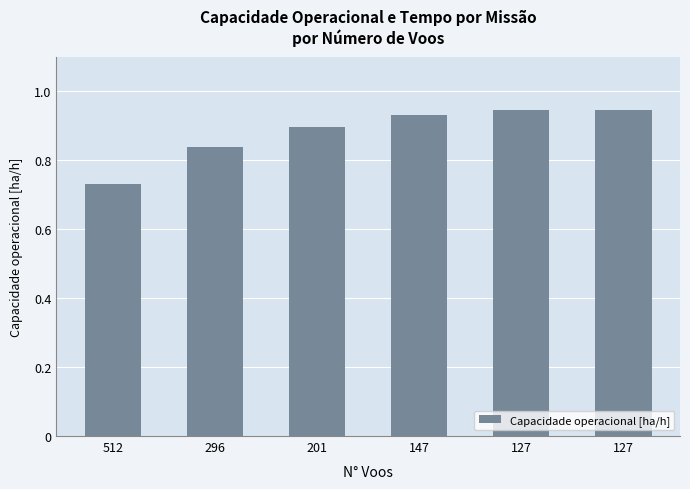

Where is the data nearest to the value 0?

512